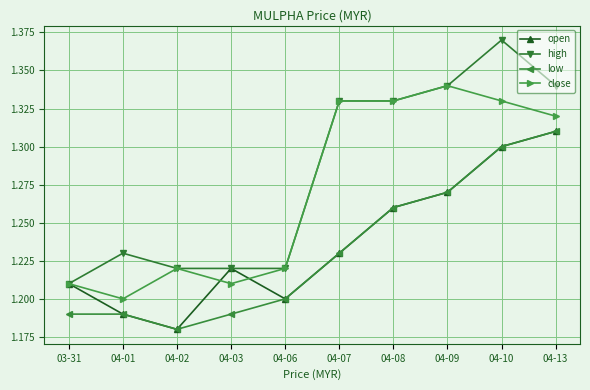

What is the label of the 5th point from the left?

04-06